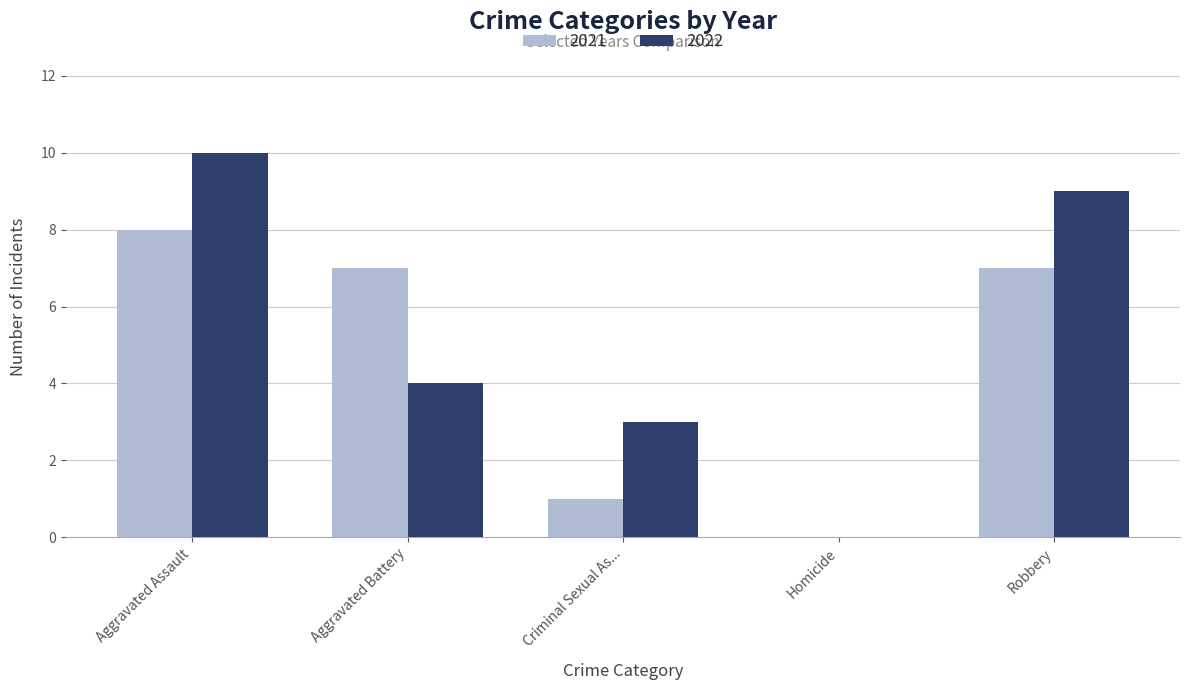

Which series changed the most between Aggravated Assault and Homicide?

2022